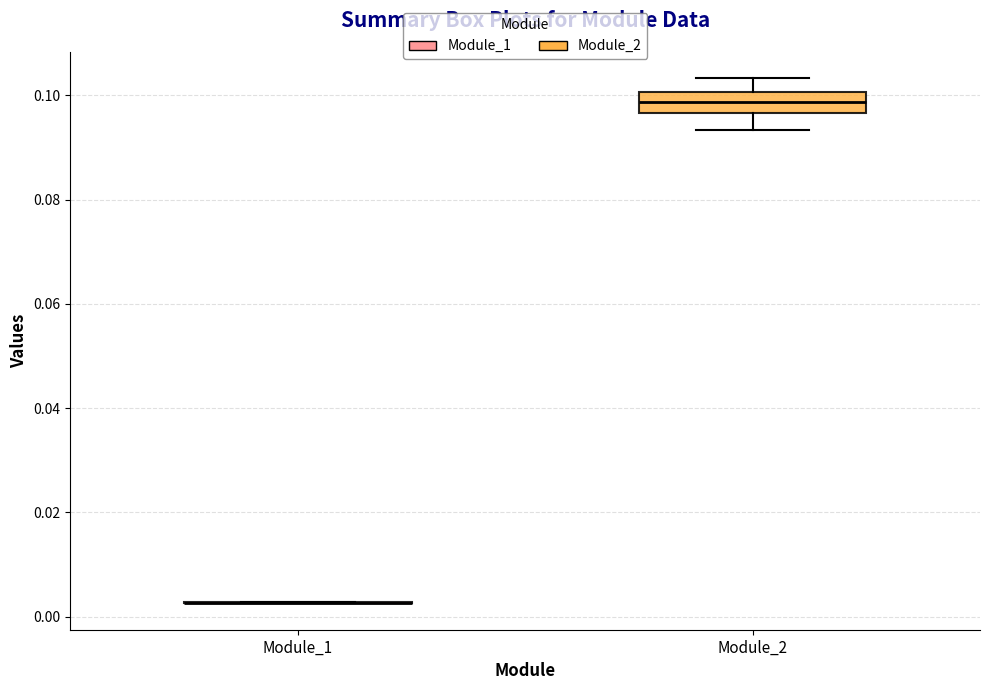

Reading left to right, transcribe this box plot: for each box, give where its median line is, the range the box spans, and where its two whiskers end, as read against the y-axis. The values are not printed on the chart, so give them approximately, as read against the axis.

Module_1: box collapsed to a line at 0.002, whiskers 0.002 to 0.002
Module_2: median 0.098, box 0.096 to 0.100, whiskers 0.094 to 0.104